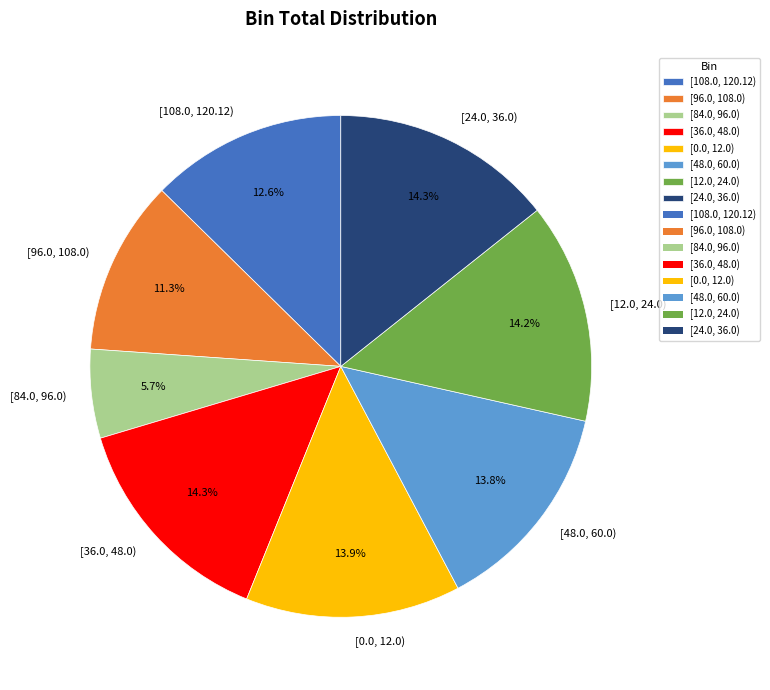

What is the smallest slice in the pie chart?

[84.0, 96.0)